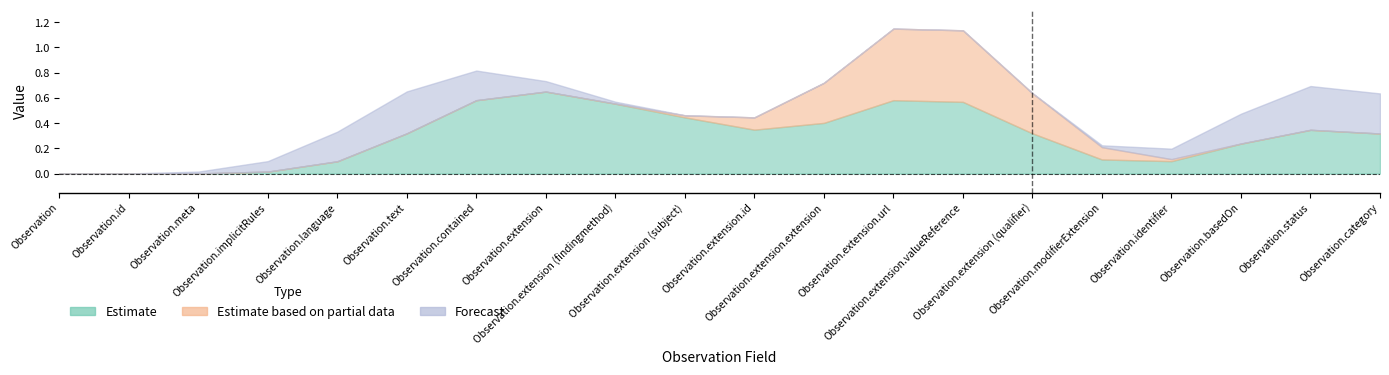

True or false: Forecast and Estimate intersect in this chart.

False